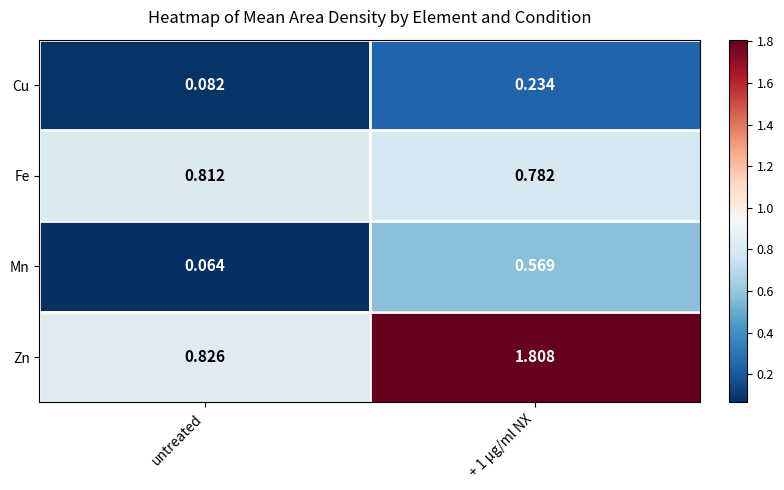

At which label is Mn closest to 0?

untreated